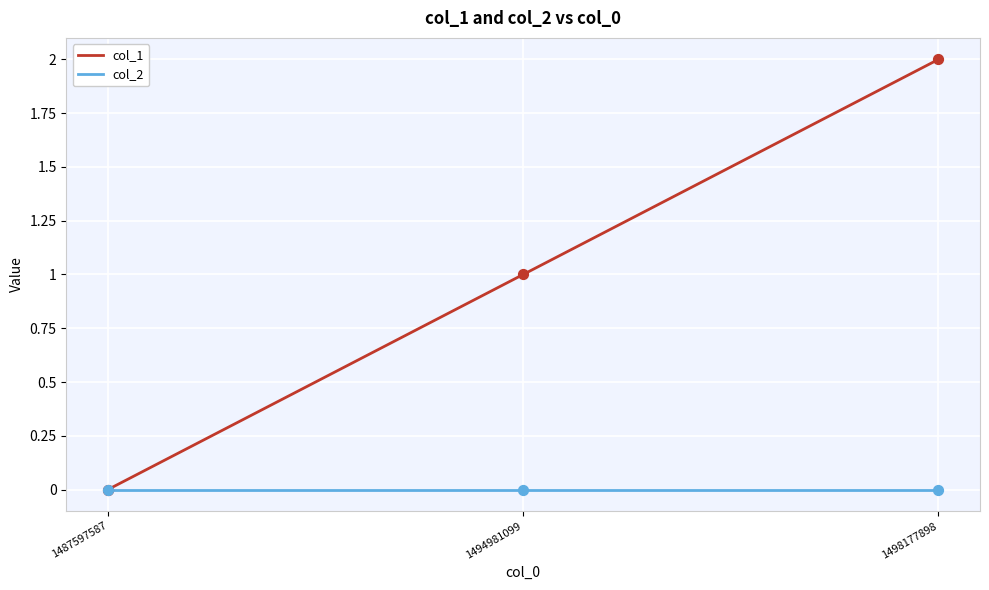

Is the value of col_1 at 1498177898 greater than the value of col_2 at 1487597587?

Yes